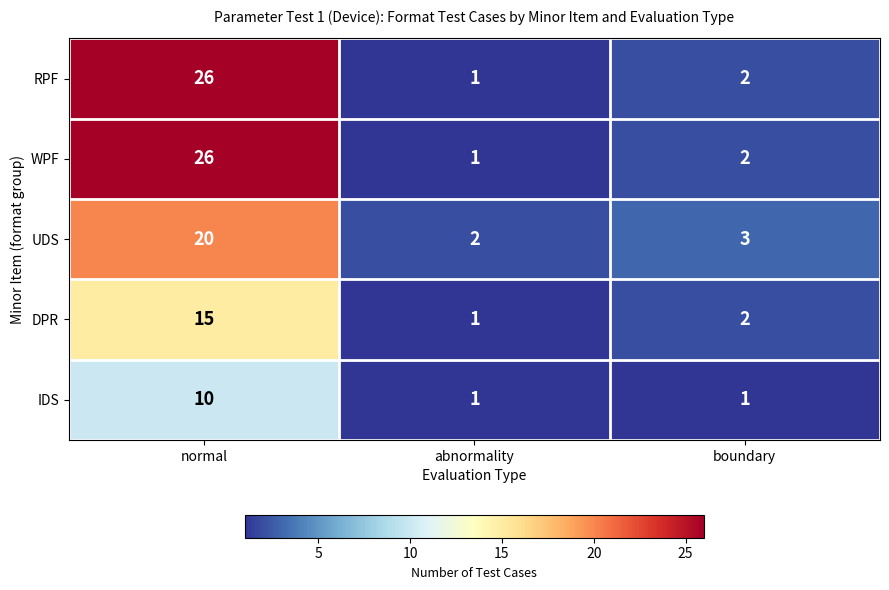

Reading left to right, transcribe all the data shown in this chart.

RPF: 26	1	2
WPF: 26	1	2
UDS: 20	2	3
DPR: 15	1	2
IDS: 10	1	1